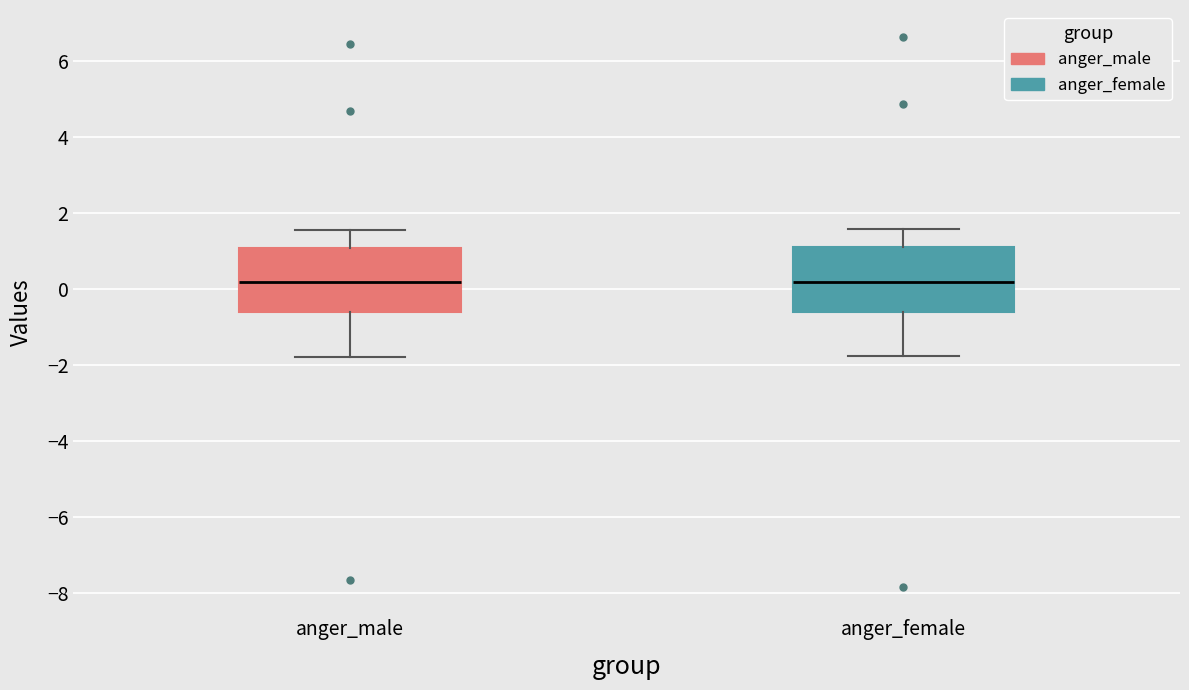

Reading left to right, transcribe this box plot: for each box, give where its median line is, the range the box spans, and where its two whiskers end, as read against the y-axis. The values are not printed on the chart, so give them approximately, as read against the axis.

anger_male: median 0.2, box -0.6 to 1.0, whiskers -1.8 to 1.6
anger_female: median 0.2, box -0.6 to 1.2, whiskers -1.8 to 1.6